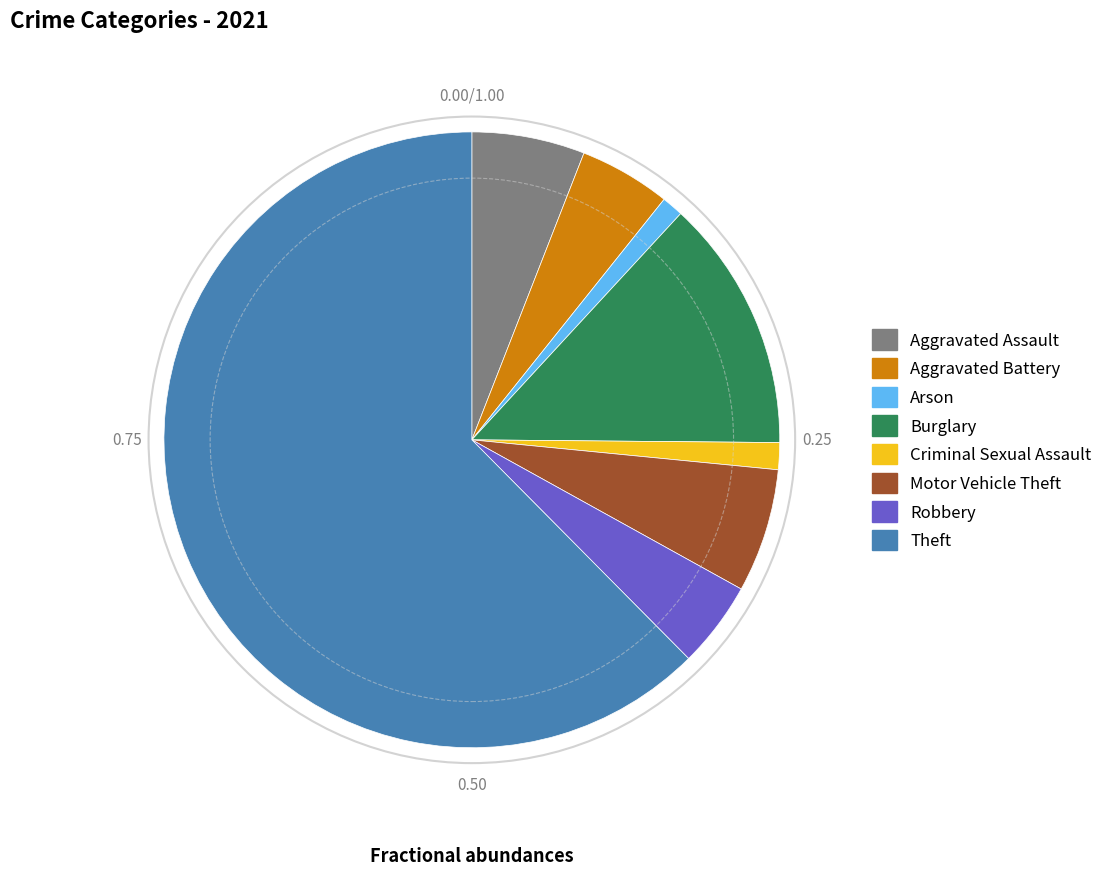

Combined, do Criminal Sexual Assault and Burglary account for over 50%?

No